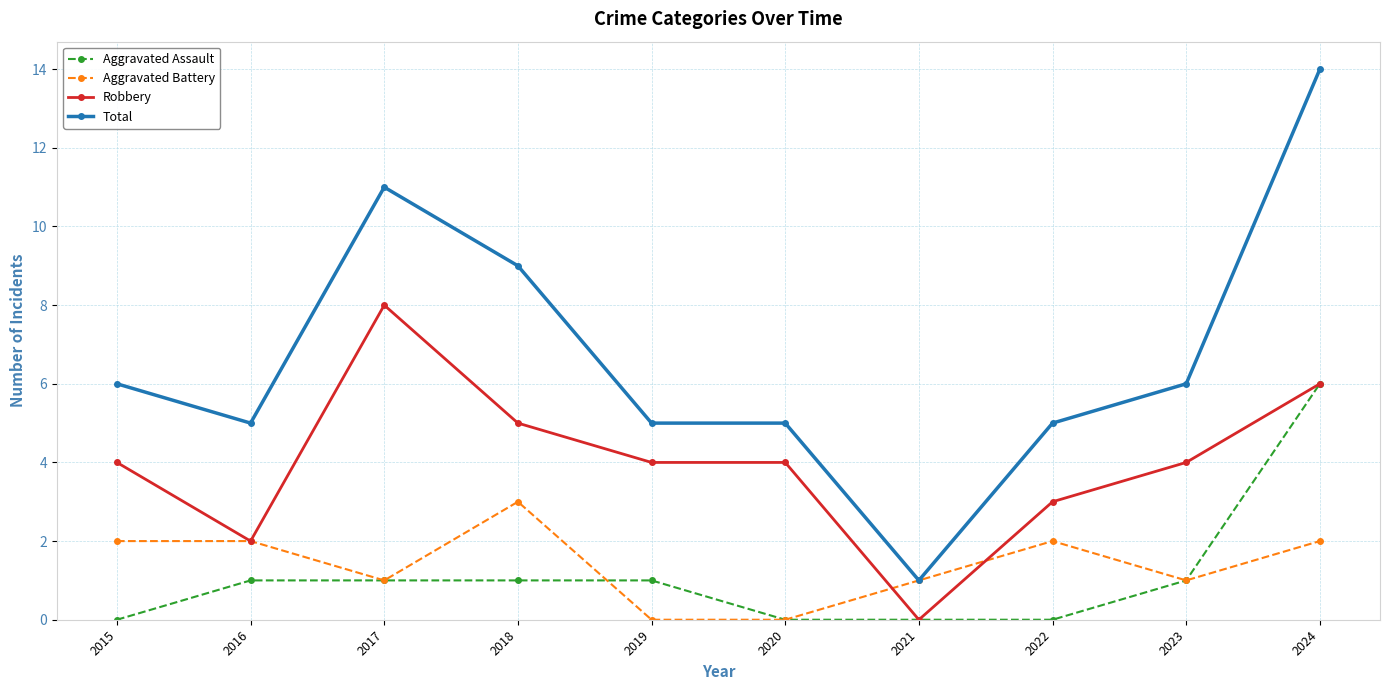

What is the maximum value shown in the chart?

14